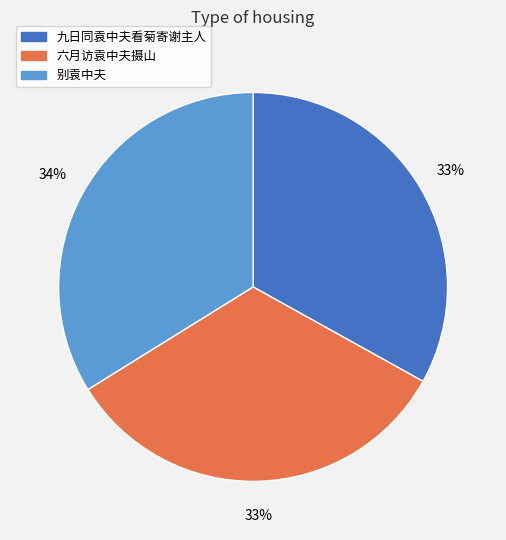

To the nearest percent, what percentage of the pie is 别袁中夫?

34%